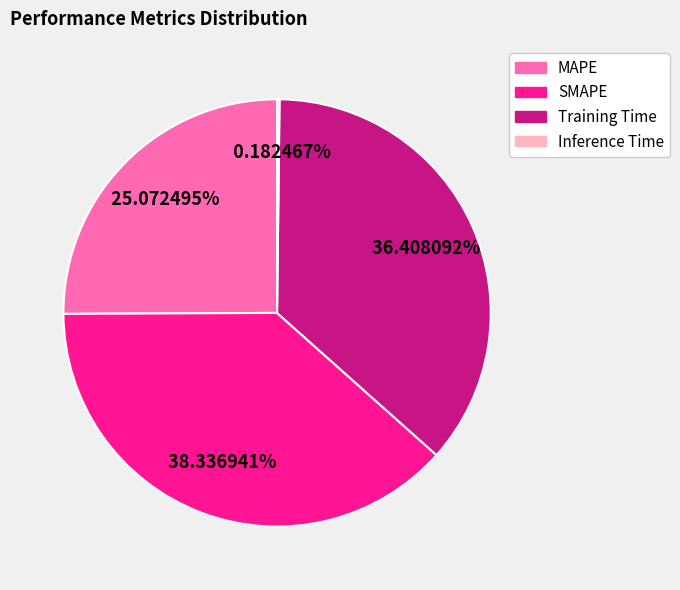

To the nearest percent, what is the difference between the largest and smallest slice percentages?

38%